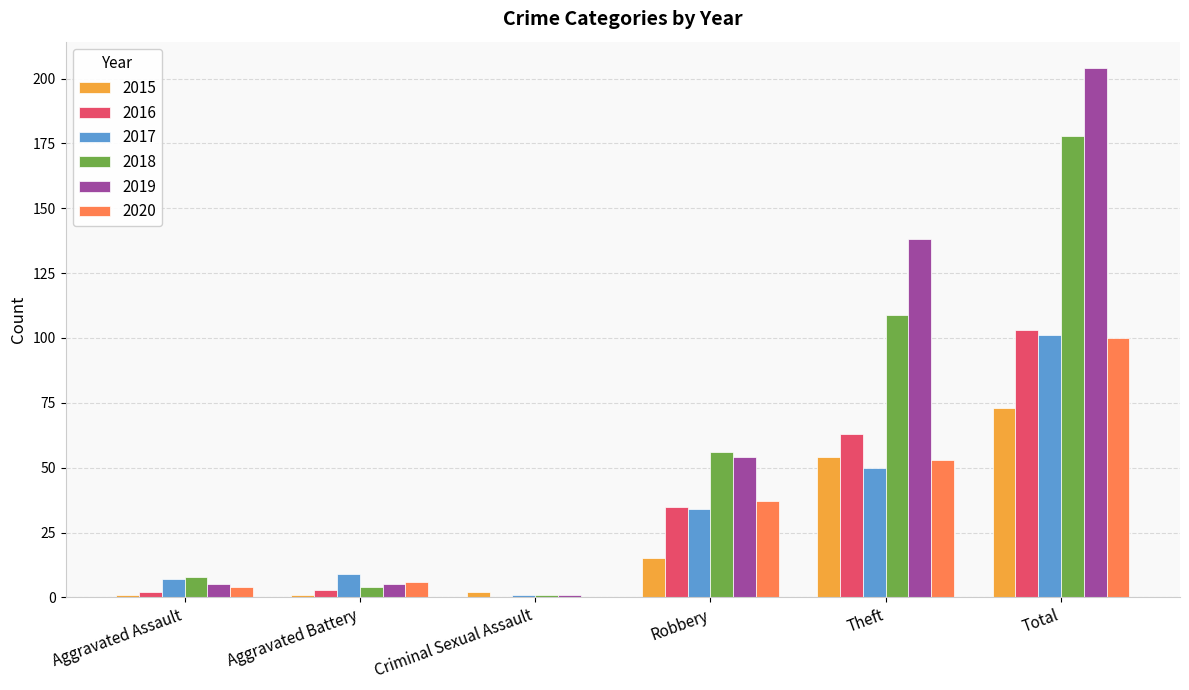

What is the difference between the 2019 values at Theft and Total?

66